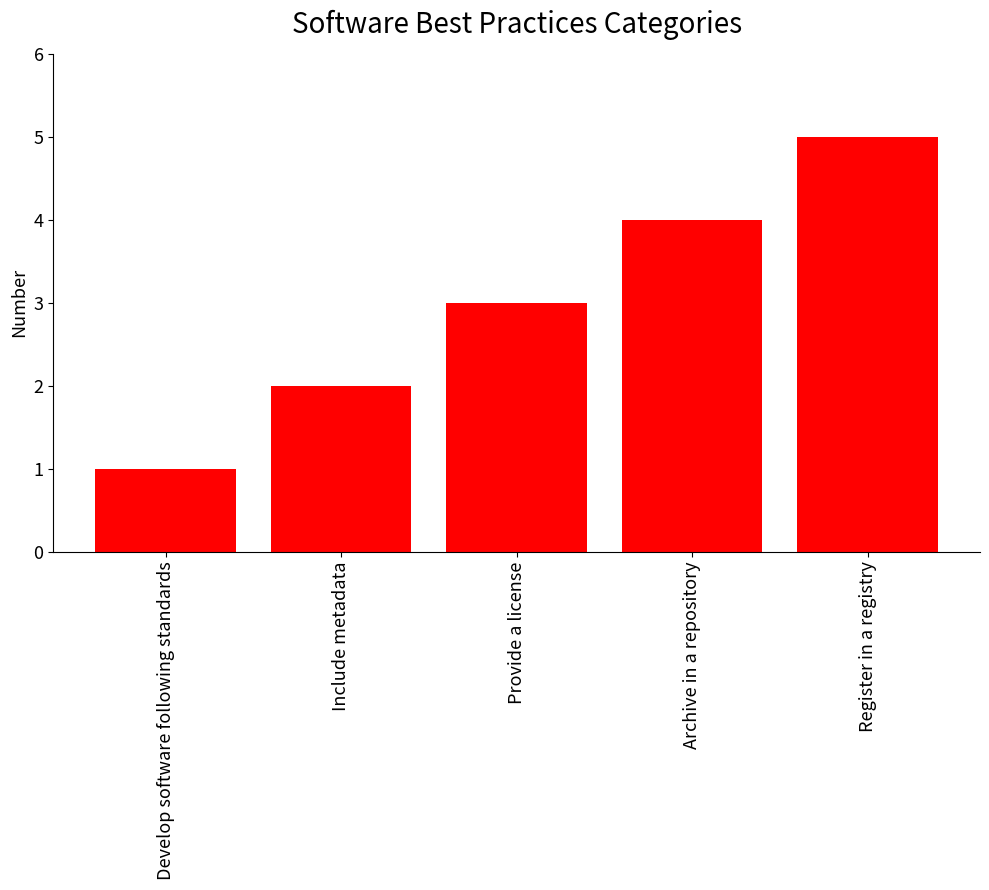

Rank the categories by value from lowest to highest.

Develop software following standards, Include metadata, Provide a license, Archive in a repository, Register in a registry